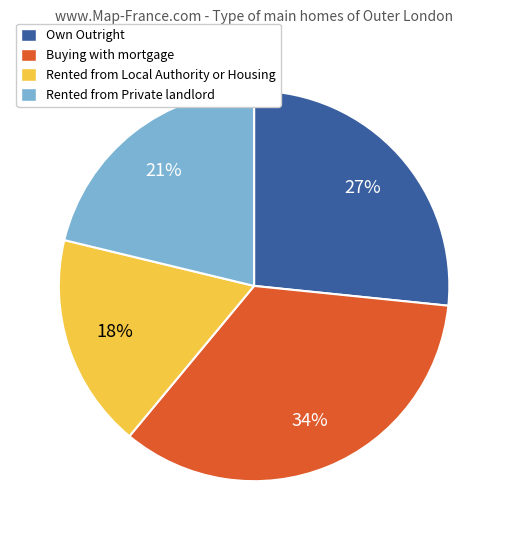

Between Buying with mortgage and Rented from Local Authority or Housing, which is larger?

Buying with mortgage